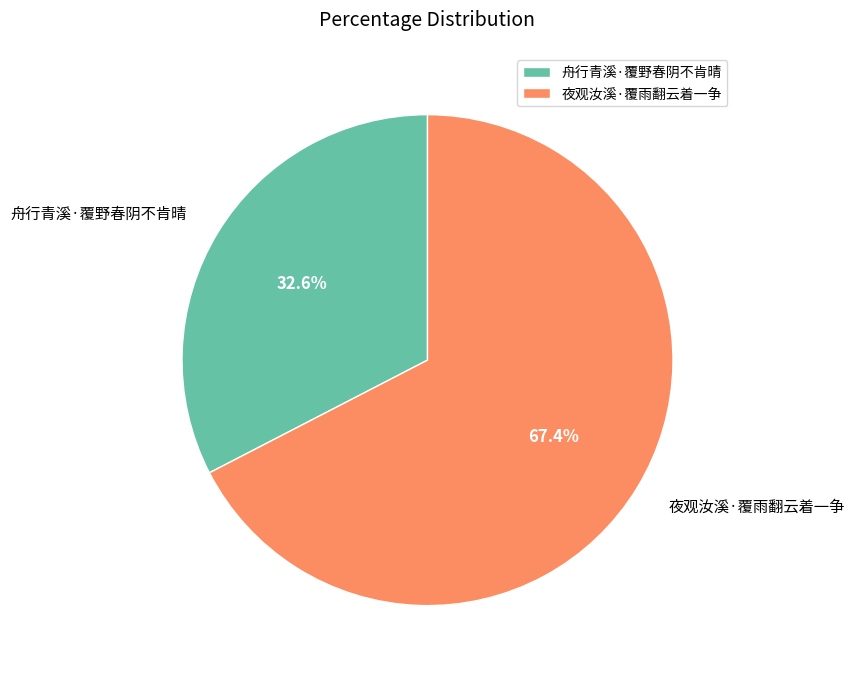

To the nearest percent, what portion does 夜观汝溪·覆雨翻云着一争 represent?

67%